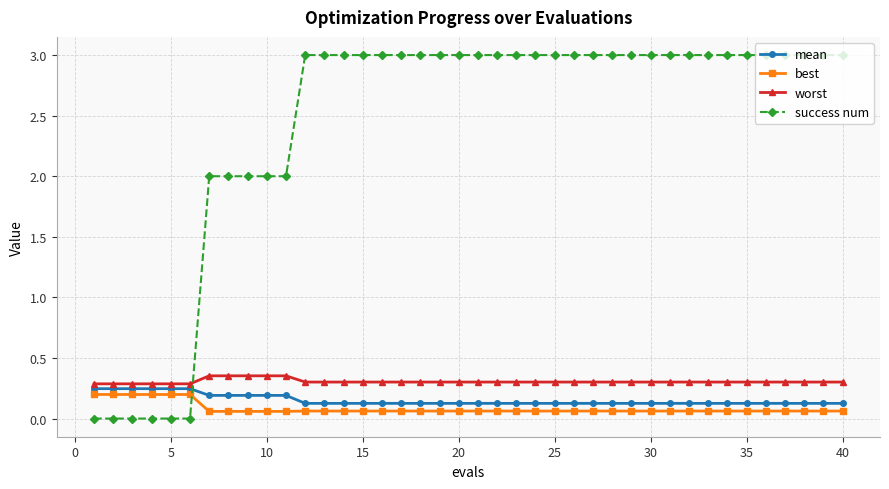

What is the value of the success num point at the 21st from the left?

3.0